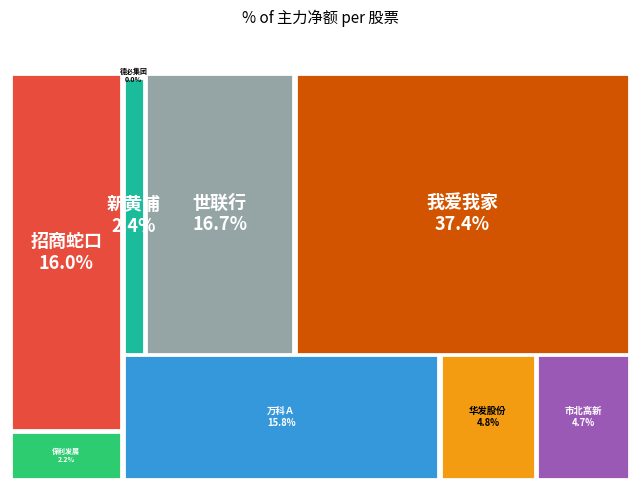

Does any single category account for the majority?

No